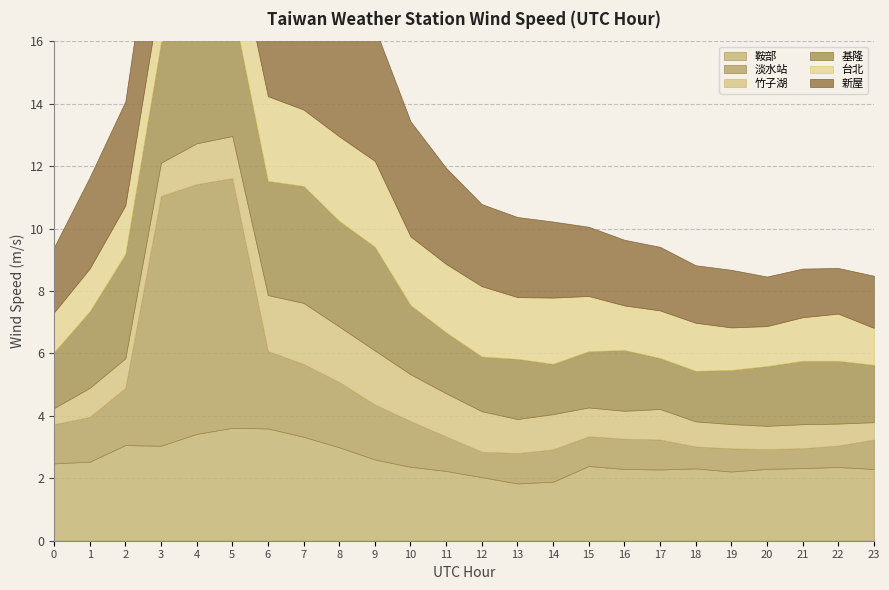

Which series ends up on top after the final intersection of 台北 and 淡水站?

台北